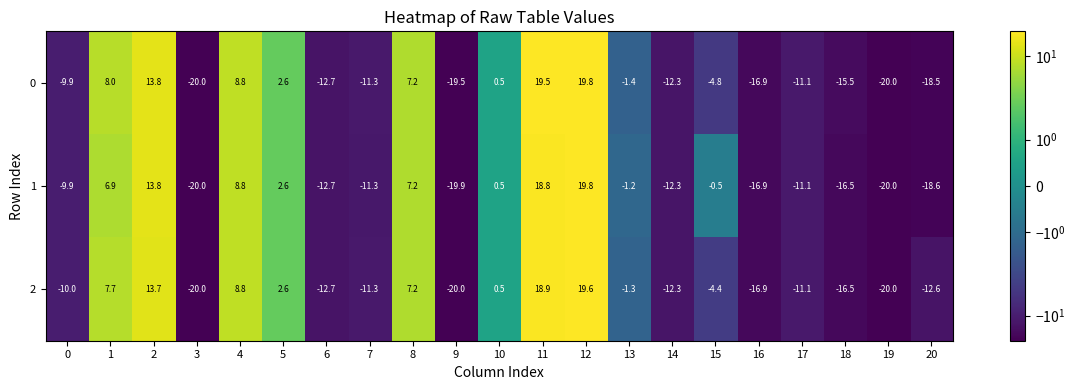

Rank the series by their average value, from highest to lowest.

2, 1, 0